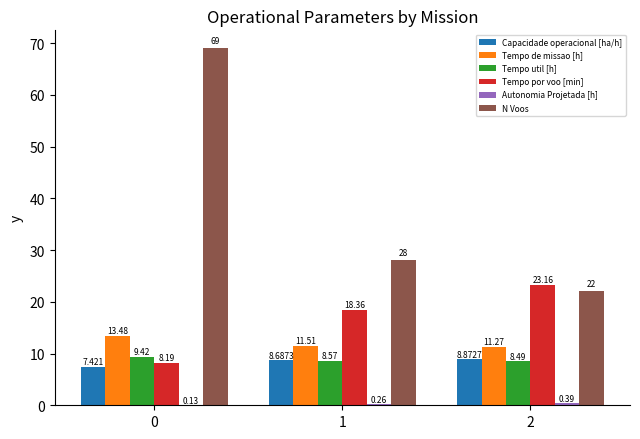

What is the approximate value of Tempo de missao [h] at 0?

13.5